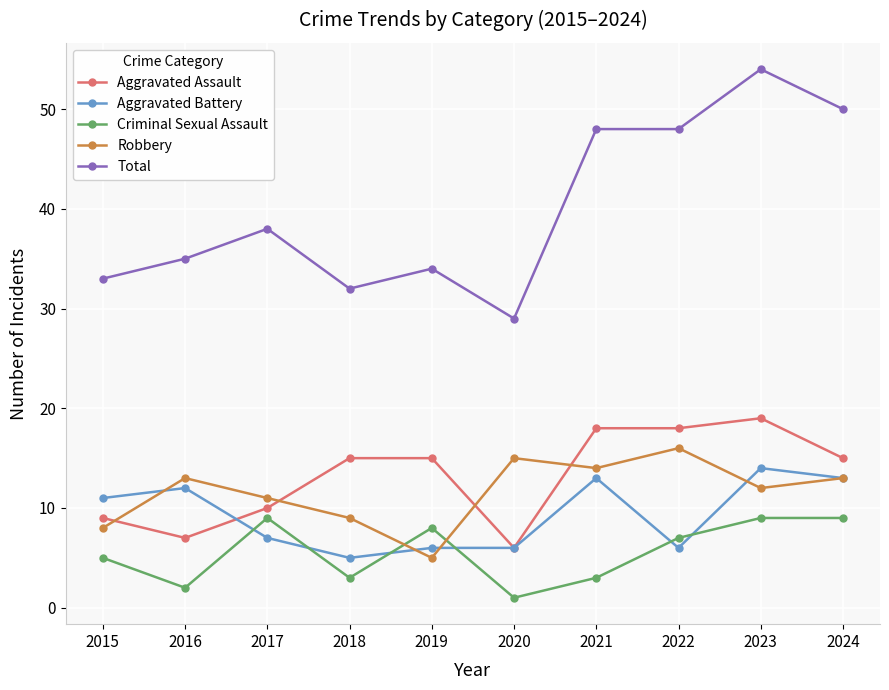

What are all the series names shown in the legend?

Aggravated Assault, Aggravated Battery, Criminal Sexual Assault, Robbery, Total